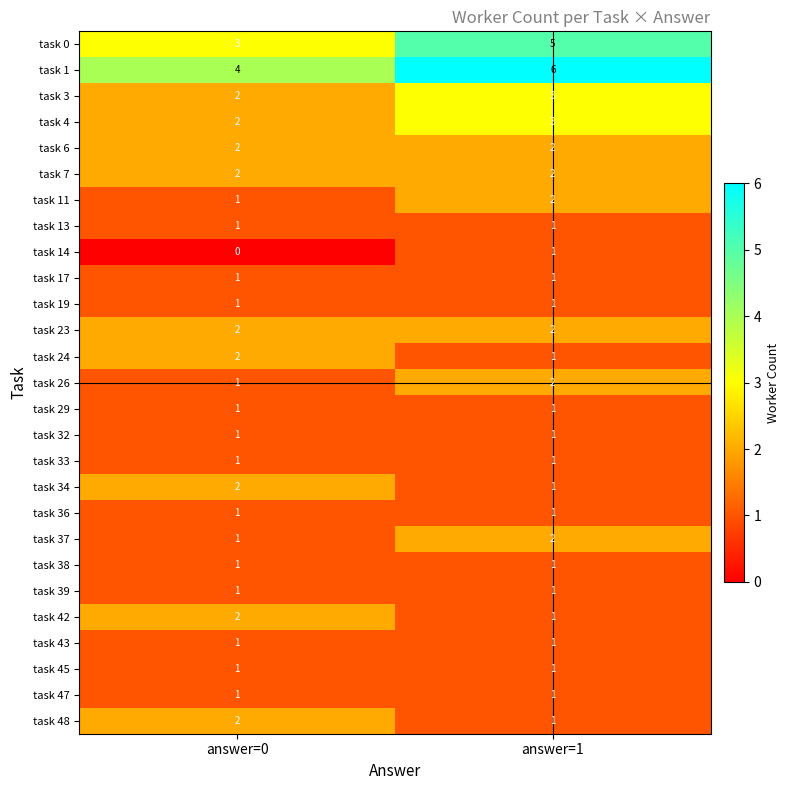

Which label corresponds to the smallest value in the chart?

answer=0